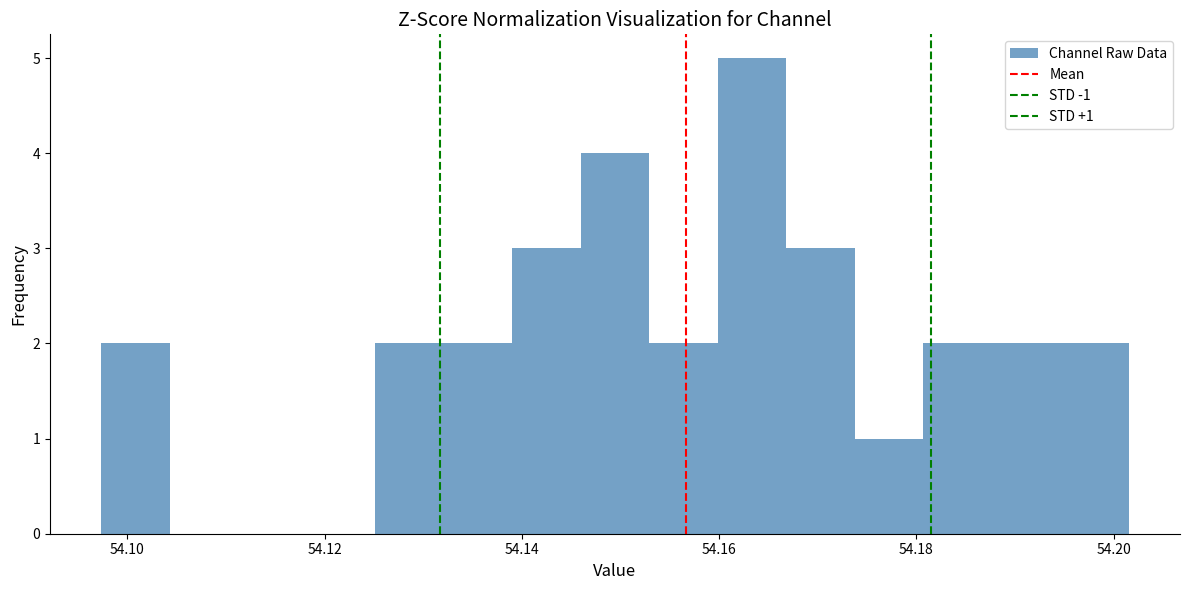

Around what value on the x-axis is the tallest bar? Give the approximate position of its centre, as read against the axis.

54.164